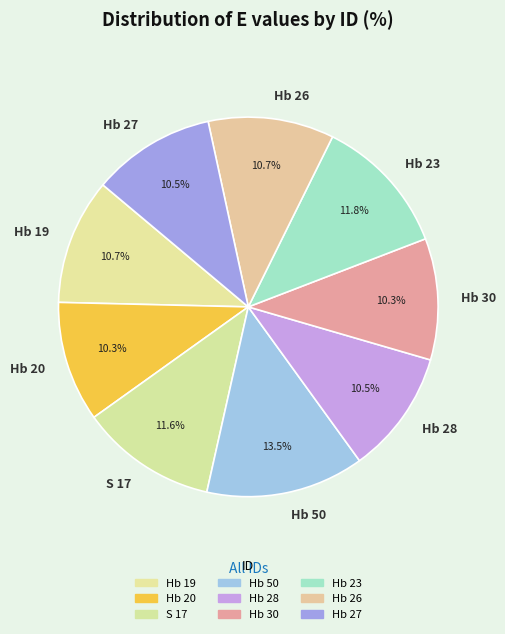

Which category has the biggest portion of the pie?

Hb 50